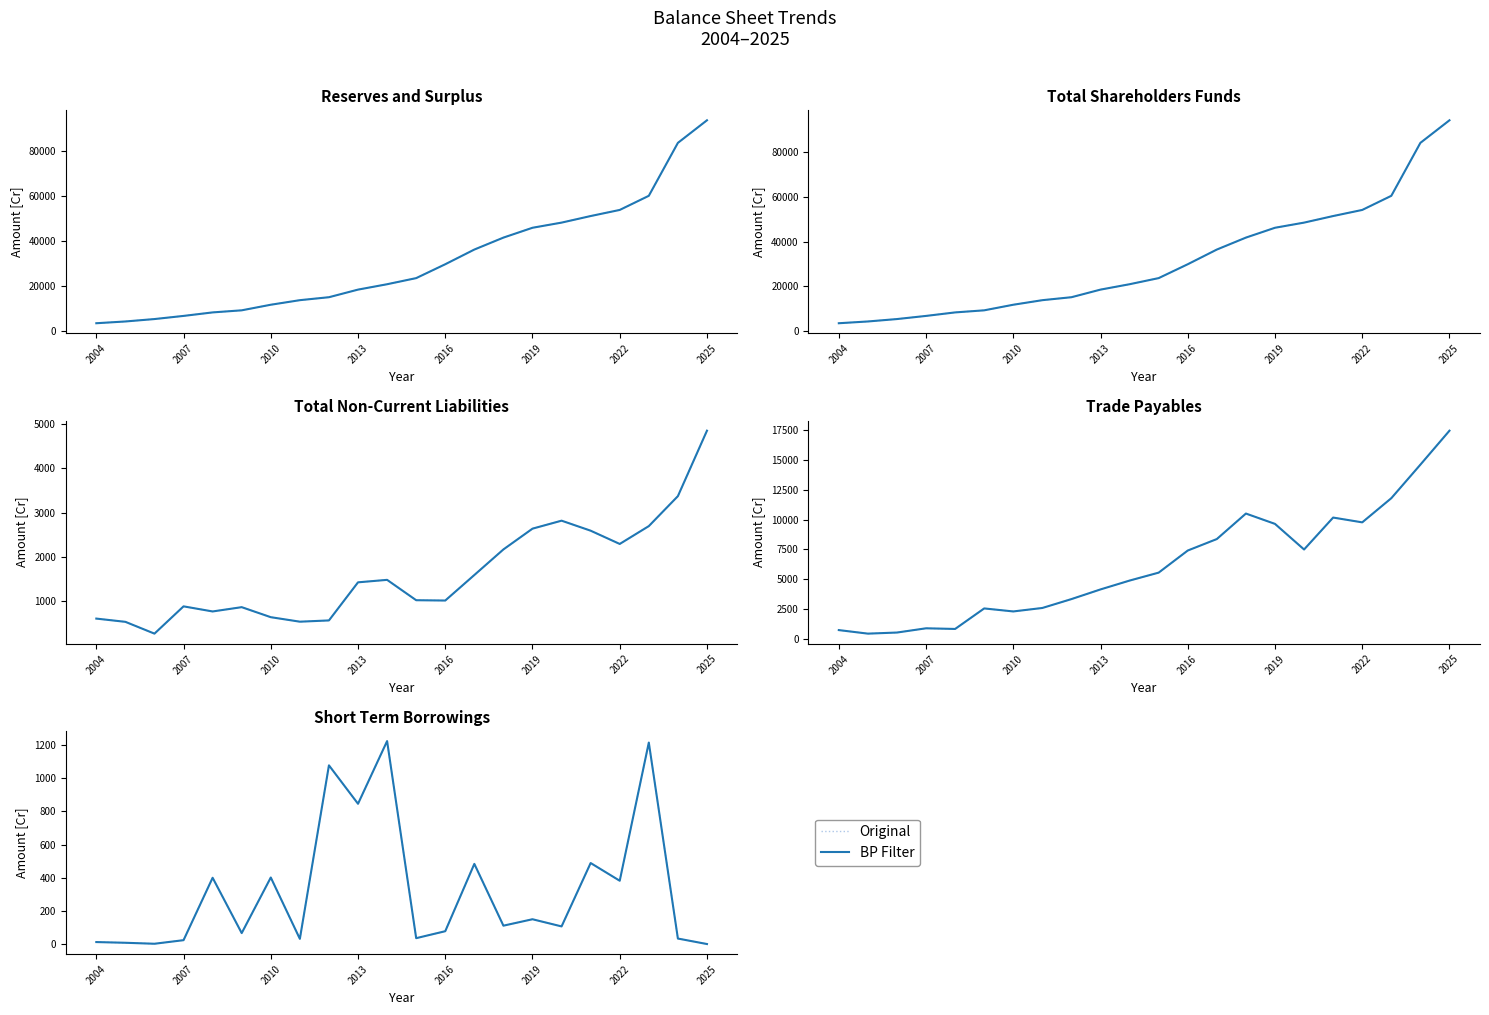

Which category has the lowest value across all series?

2025